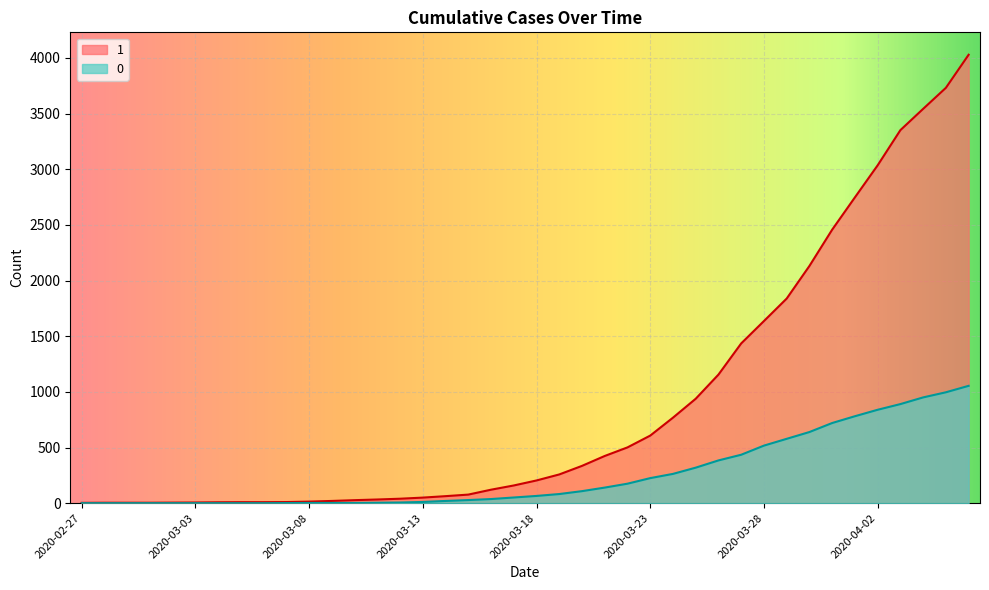

At which category is the sum across all series the highest?

2020-04-06